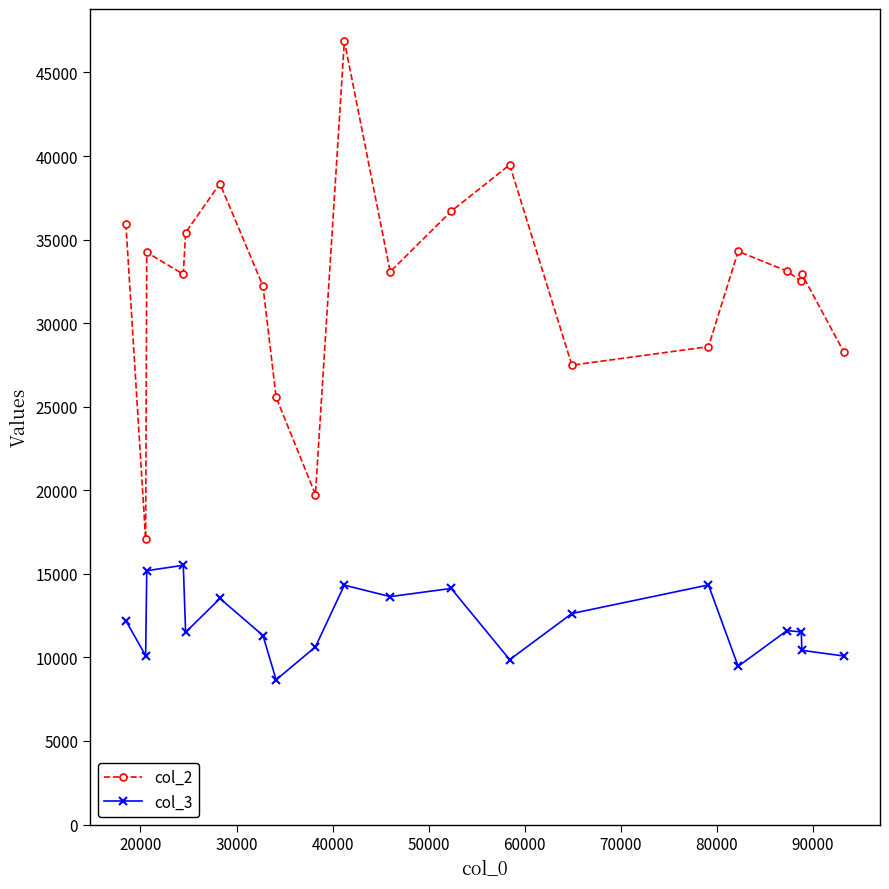

What is the smallest value displayed?

8660